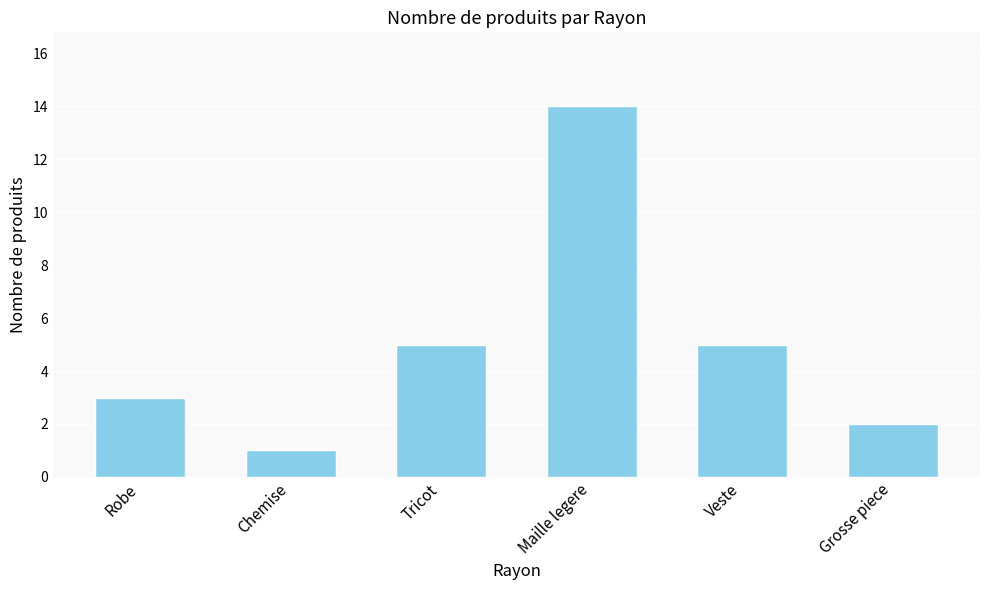

Between Robe and Maille legere, which is larger?

Maille legere